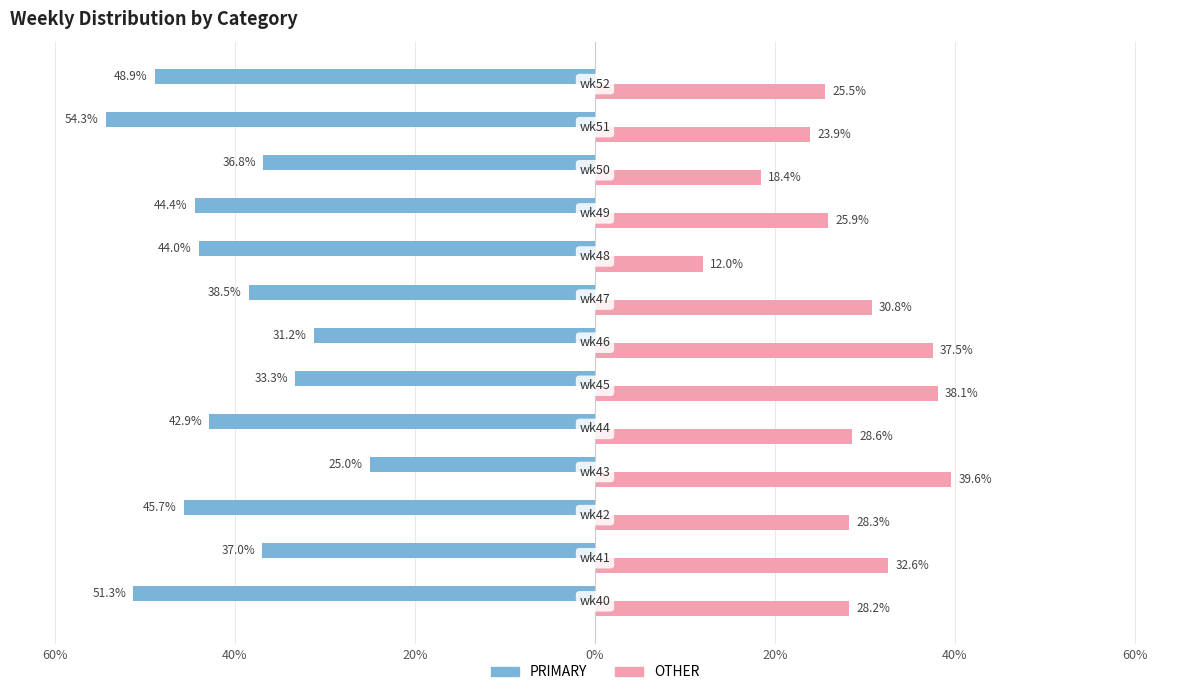

At how many categories does at least one series exceed 4?

13